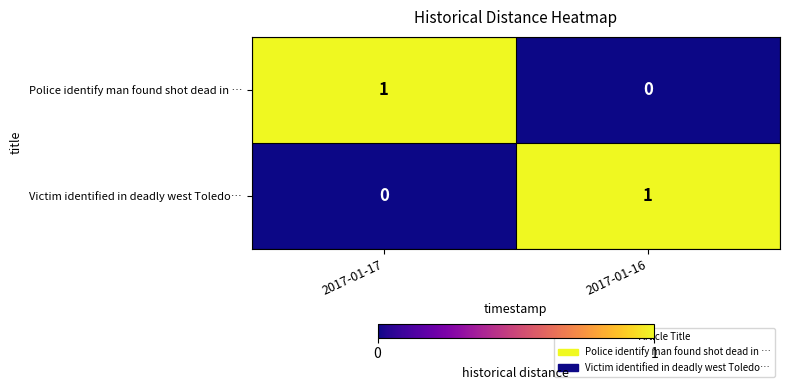

Rank the series at 2017-01-16 from highest to lowest value.

Victim identified in deadly west Toledo…, Police identify man found shot dead in …